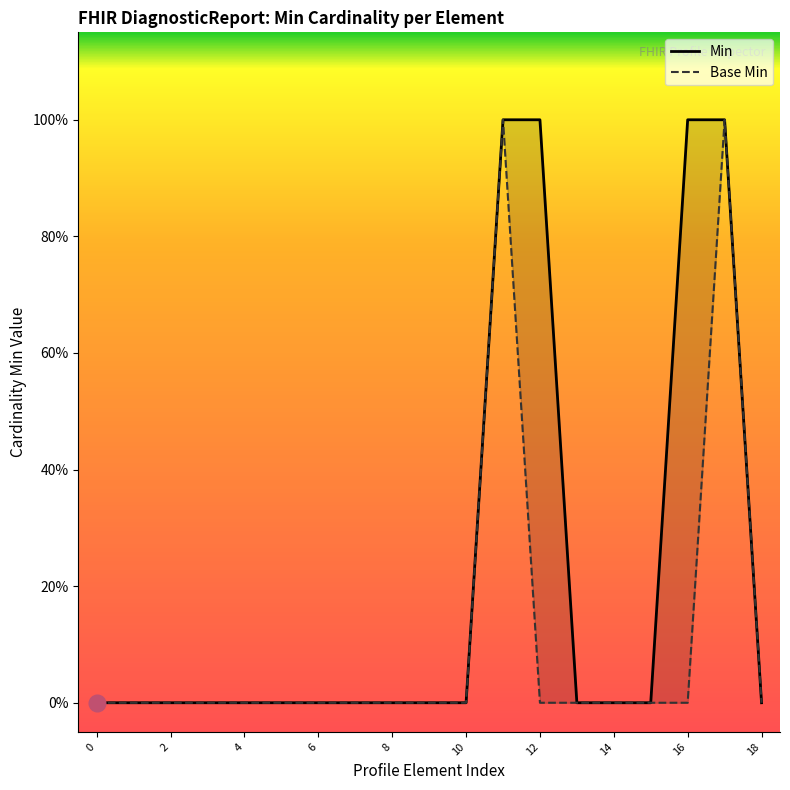

What is the difference between the maximum and minimum values in the Min series?

1